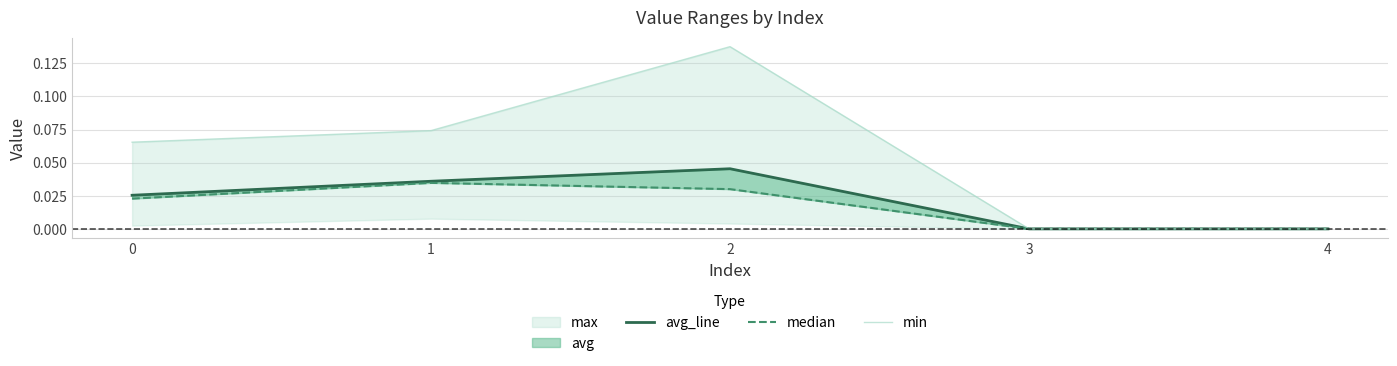

Which category has the lowest value across all series?

3